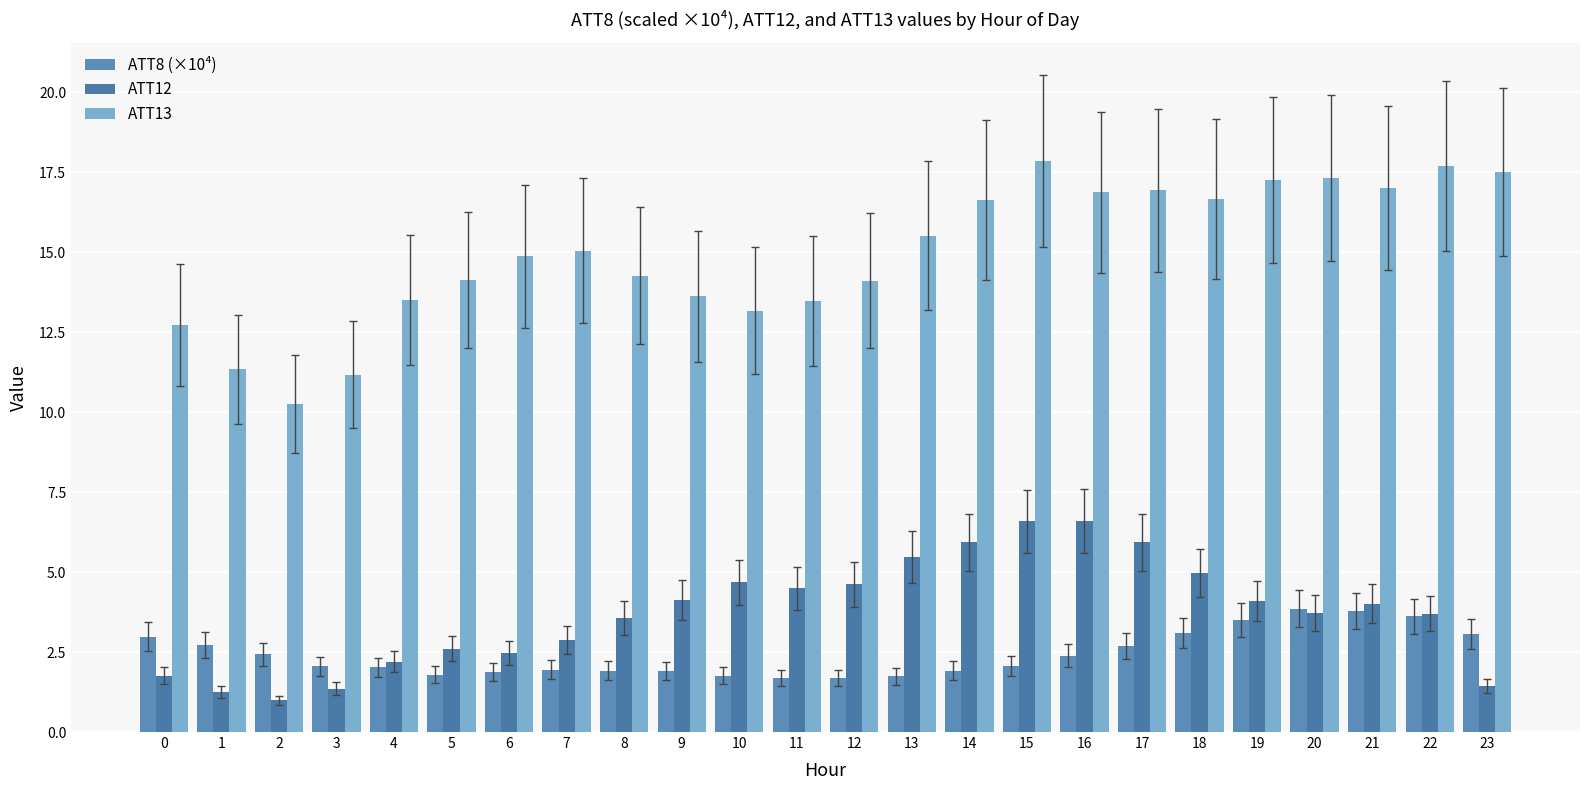

What is the average value of the ATT8 (×10⁴) series?

2.4